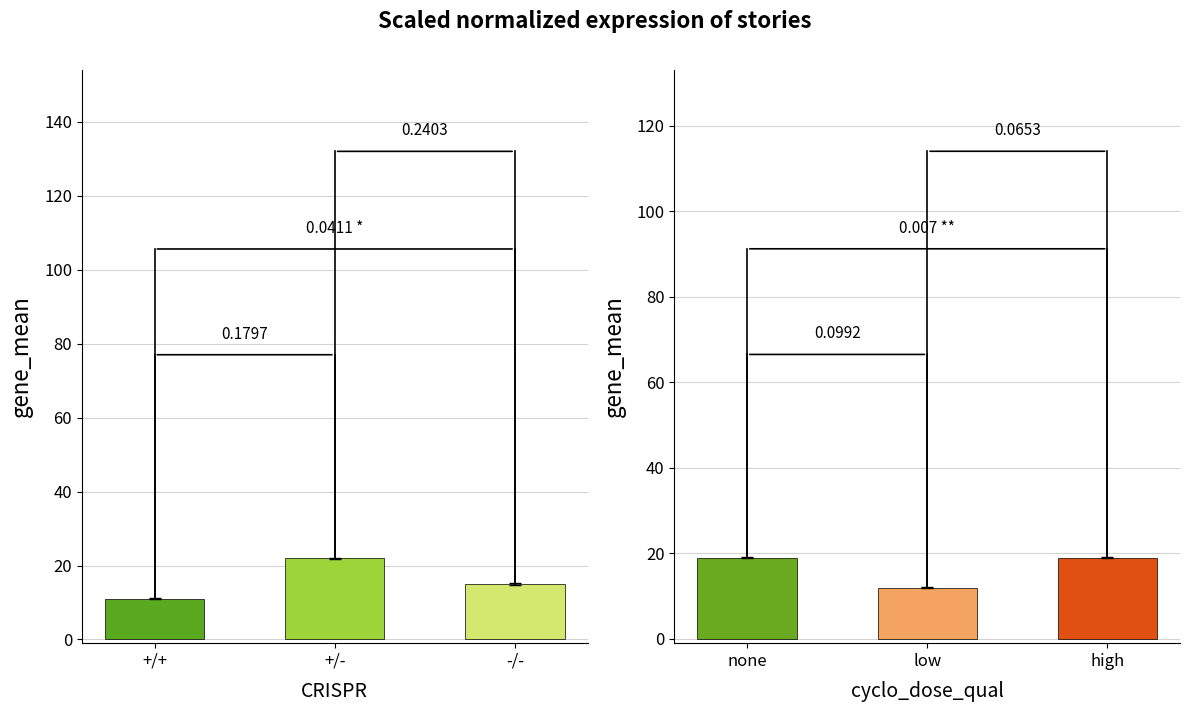

Which label corresponds to the largest value in the chart?

+/-